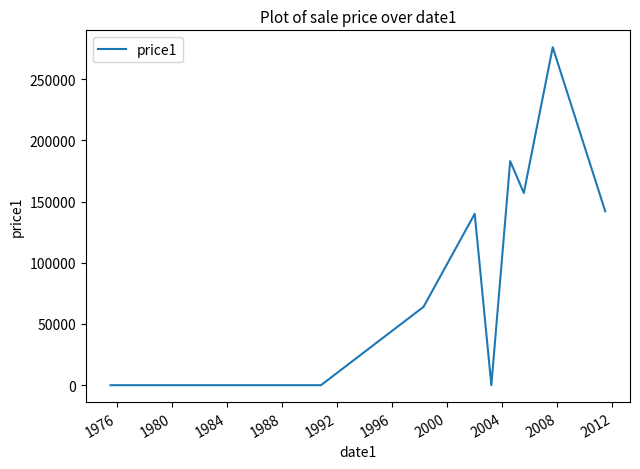

What is the difference between the maximum and minimum values?

276040